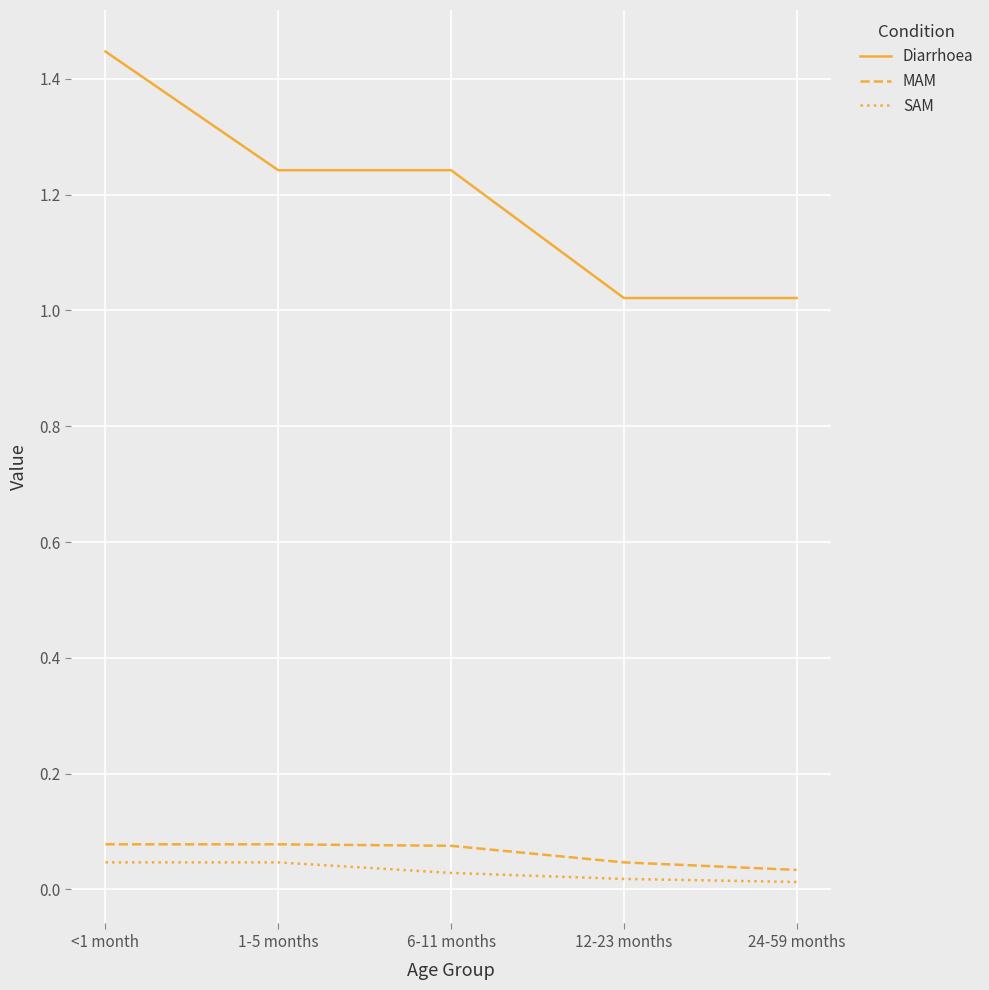

Which series has the widest spread of values?

Diarrhoea